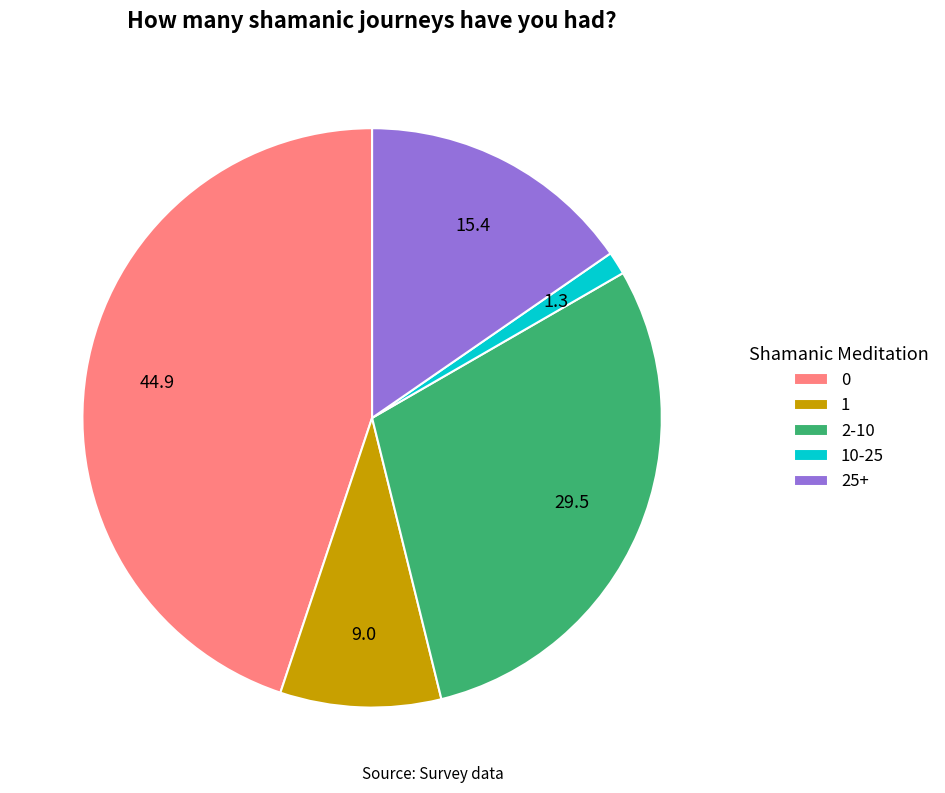

Is the sum of 10-25 and 1 greater than half?

No